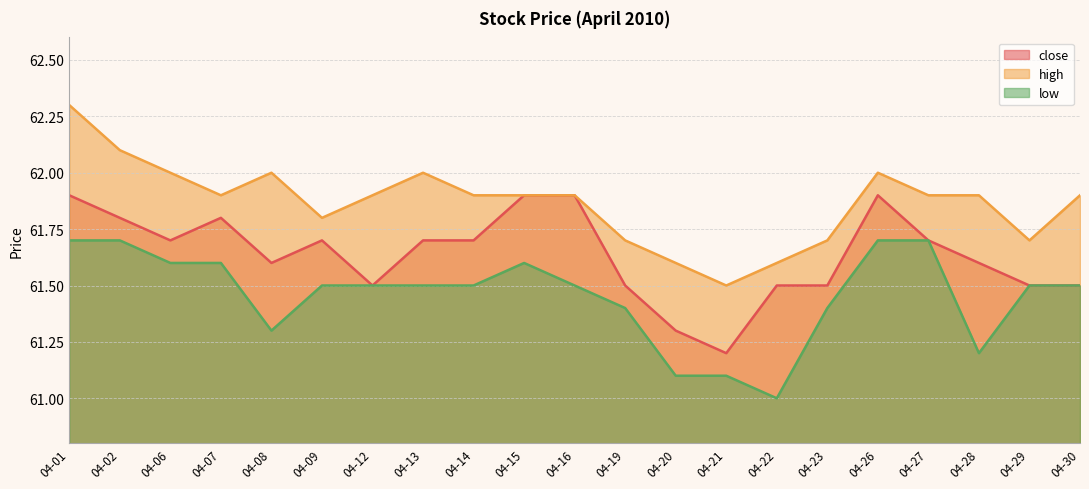

List the series in order of their overall mean, lowest first.

low, close, high